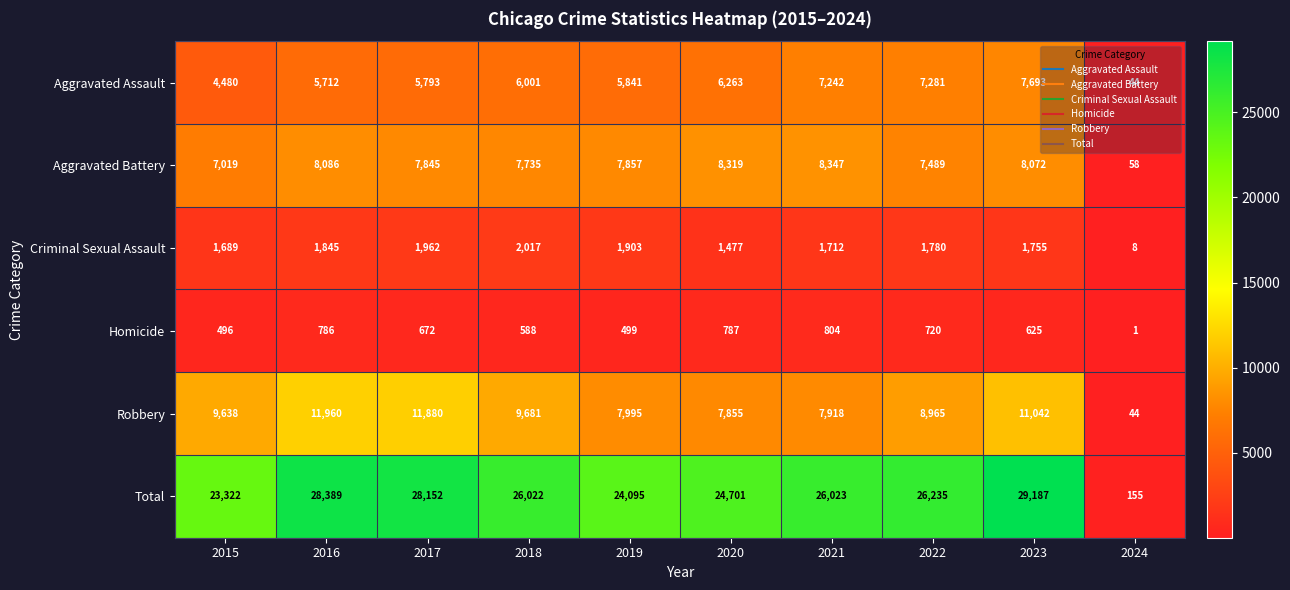

At which label does Criminal Sexual Assault first exceed 1780?

2016